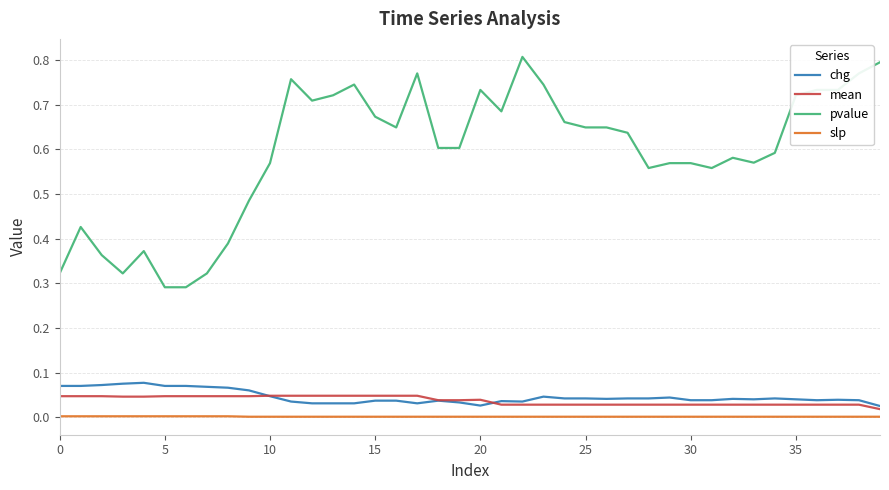

Count the number of categories in the chart.

40